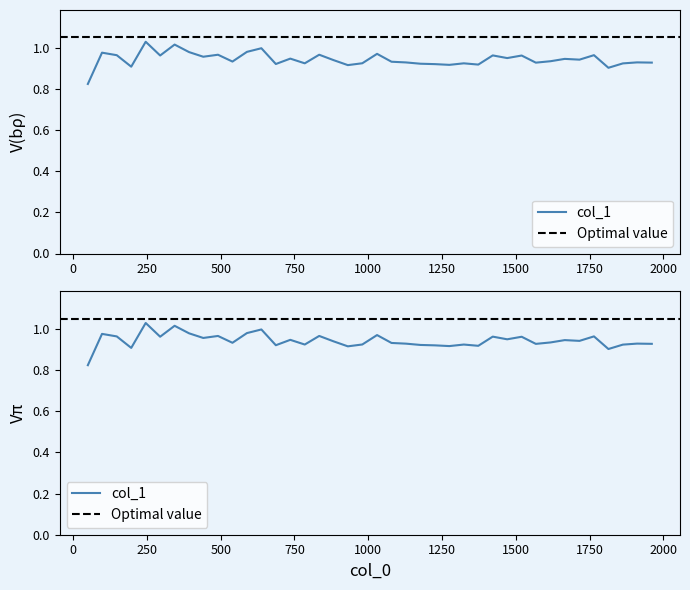

Is this an area chart (filled region under the line)?

No